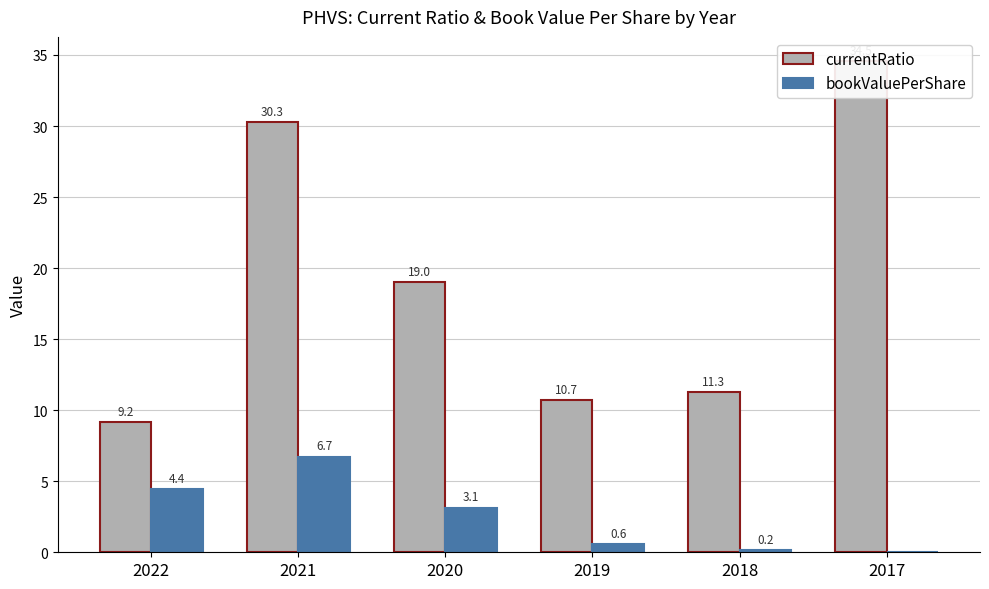

True or false: currentRatio has a value of 16.7 at 2018.

False